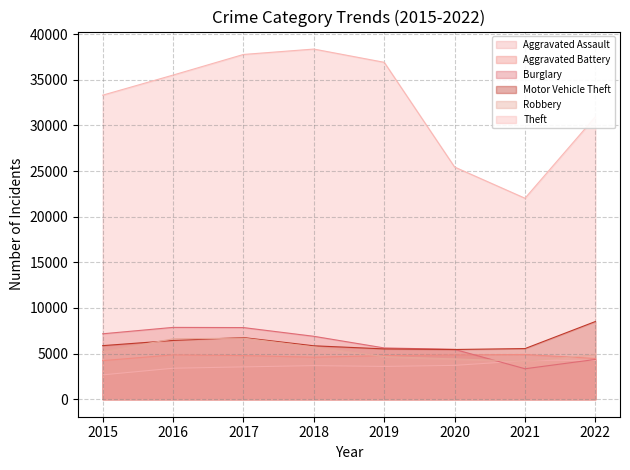

What is the greatest value displayed?

38364